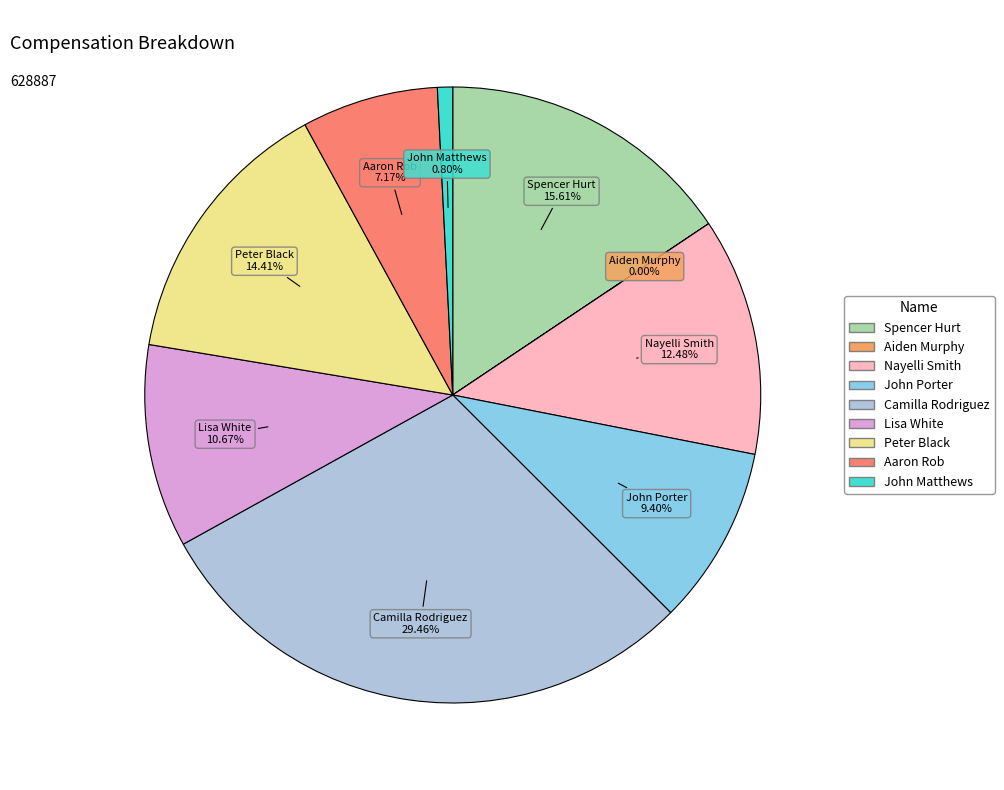

Is there any slice that represents more than half of the pie?

No